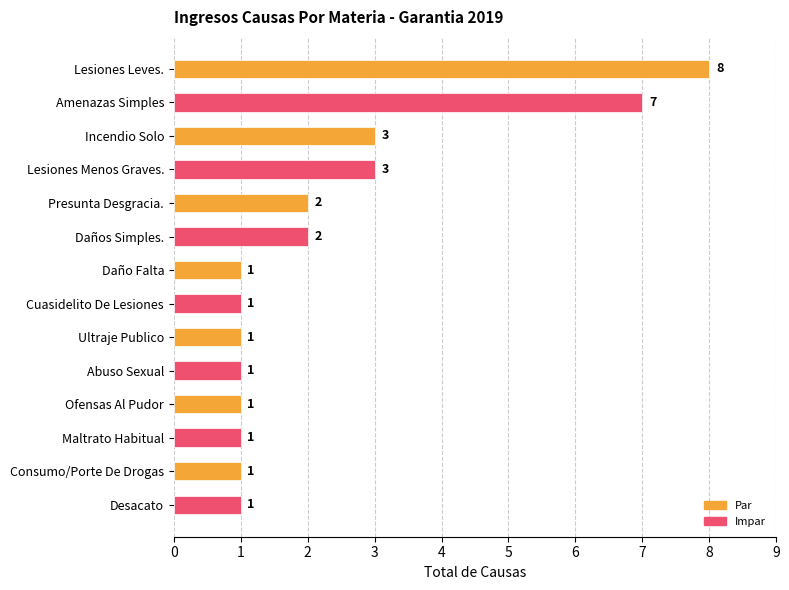

Approximately how many times larger is the value at Presunta Desgracia. compared to Cuasidelito De Lesiones?

2.0